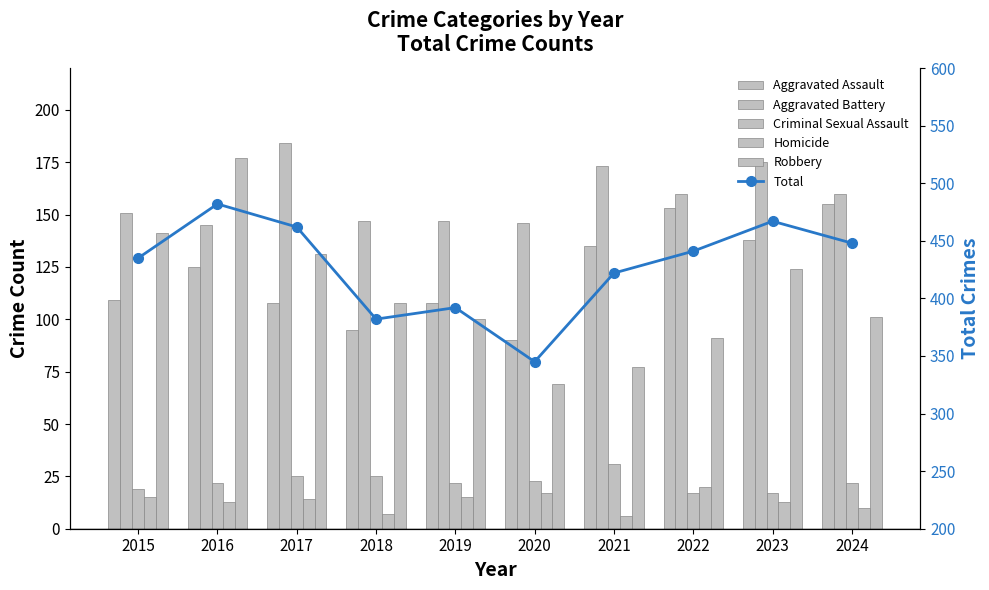

Is it true that Criminal Sexual Assault equals 23 at 2020?

True